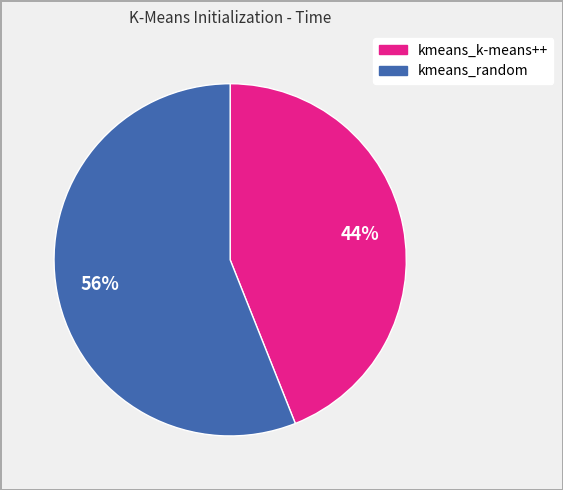

To the nearest percent, what is the combined percentage of kmeans_k-means++ and kmeans_random?

100%